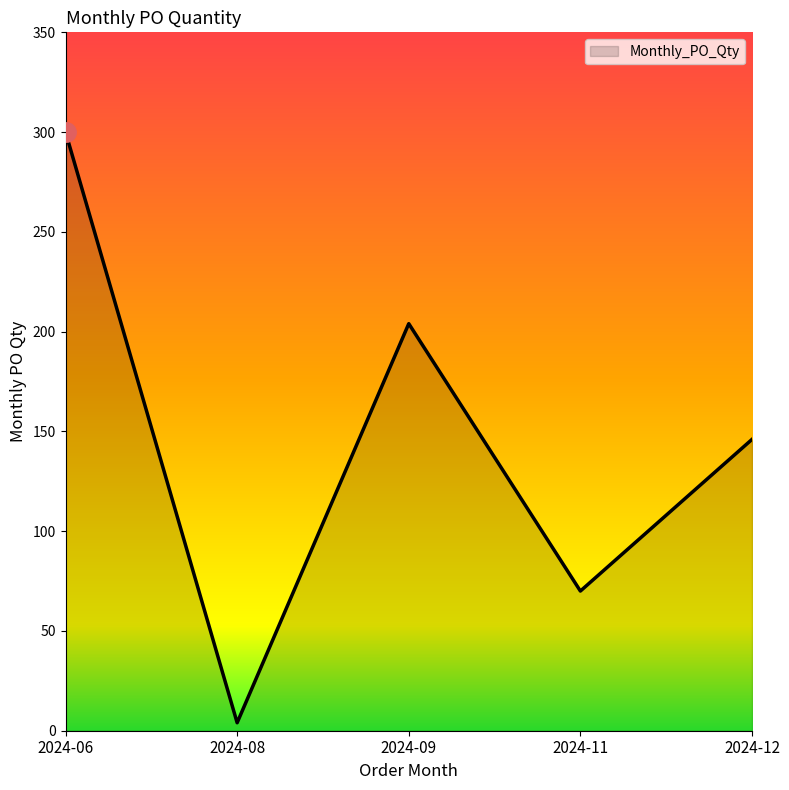

Reading right to left, transcribe all the data shown in this chart.

2024-12=146	2024-11=70	2024-09=204	2024-08=4	2024-06=300